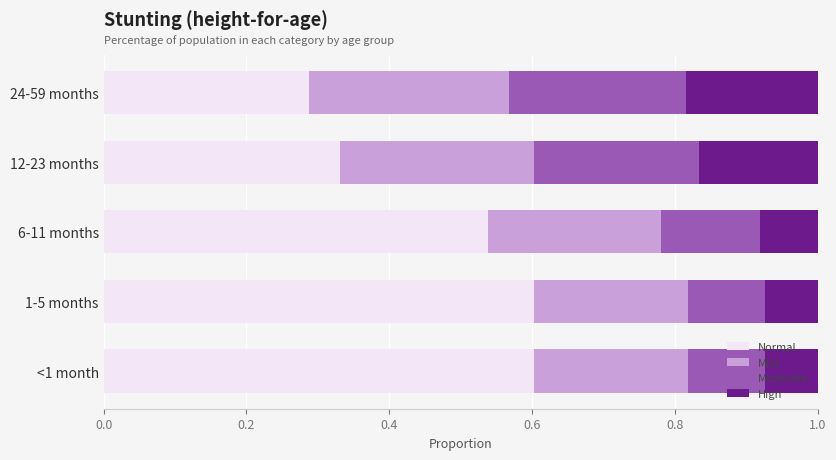

What is the highest value of the Normal series?

0.6